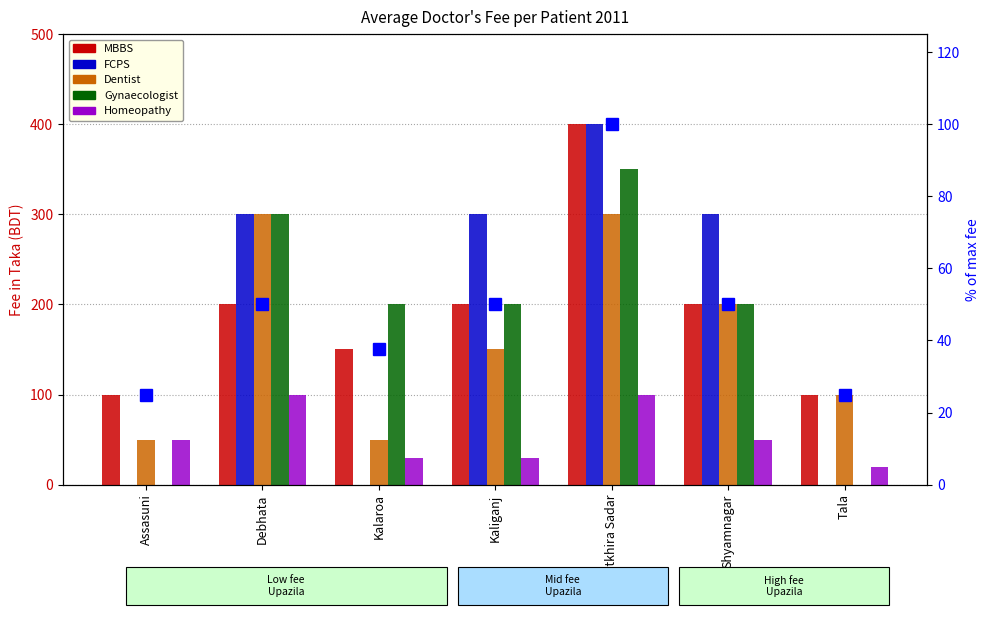

Reading right to left, extract all data points from this chart.

MBBS: Tala=100.0	Shyamnagar=200.0	Satkhira Sadar=400.0	Kaliganj=200.0	Kalaroa=150.0	Debhata=200.0	Assasuni=100.0
FCPS: Tala=0.0	Shyamnagar=300.0	Satkhira Sadar=400.0	Kaliganj=300.0	Kalaroa=0.0	Debhata=300.0	Assasuni=0.0
Dentist: Tala=100.0	Shyamnagar=200.0	Satkhira Sadar=300.0	Kaliganj=150.0	Kalaroa=50.0	Debhata=300.0	Assasuni=50.0
Gynaecologist: Tala=0.0	Shyamnagar=200.0	Satkhira Sadar=350.0	Kaliganj=200.0	Kalaroa=200.0	Debhata=300.0	Assasuni=0.0
Homeopathy: Tala=20.0	Shyamnagar=50.0	Satkhira Sadar=100.0	Kaliganj=30.0	Kalaroa=30.0	Debhata=100.0	Assasuni=50.0
MBBS pct rank: Tala=25.0	Shyamnagar=50.0	Satkhira Sadar=100.0	Kaliganj=50.0	Kalaroa=37.5	Debhata=50.0	Assasuni=25.0